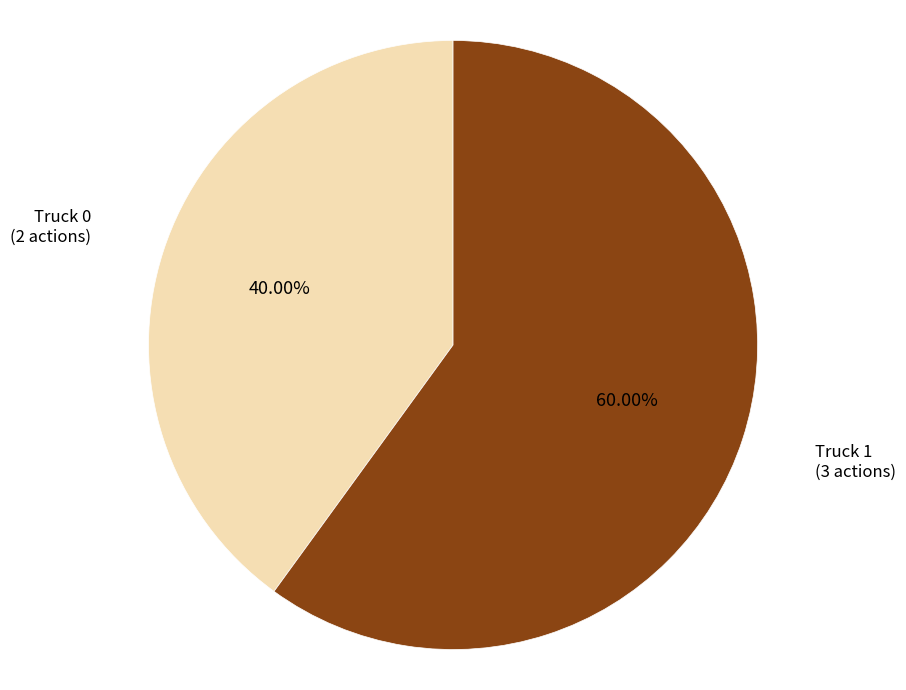

To the nearest percent, what is the difference between the largest and smallest slice percentages?

20%